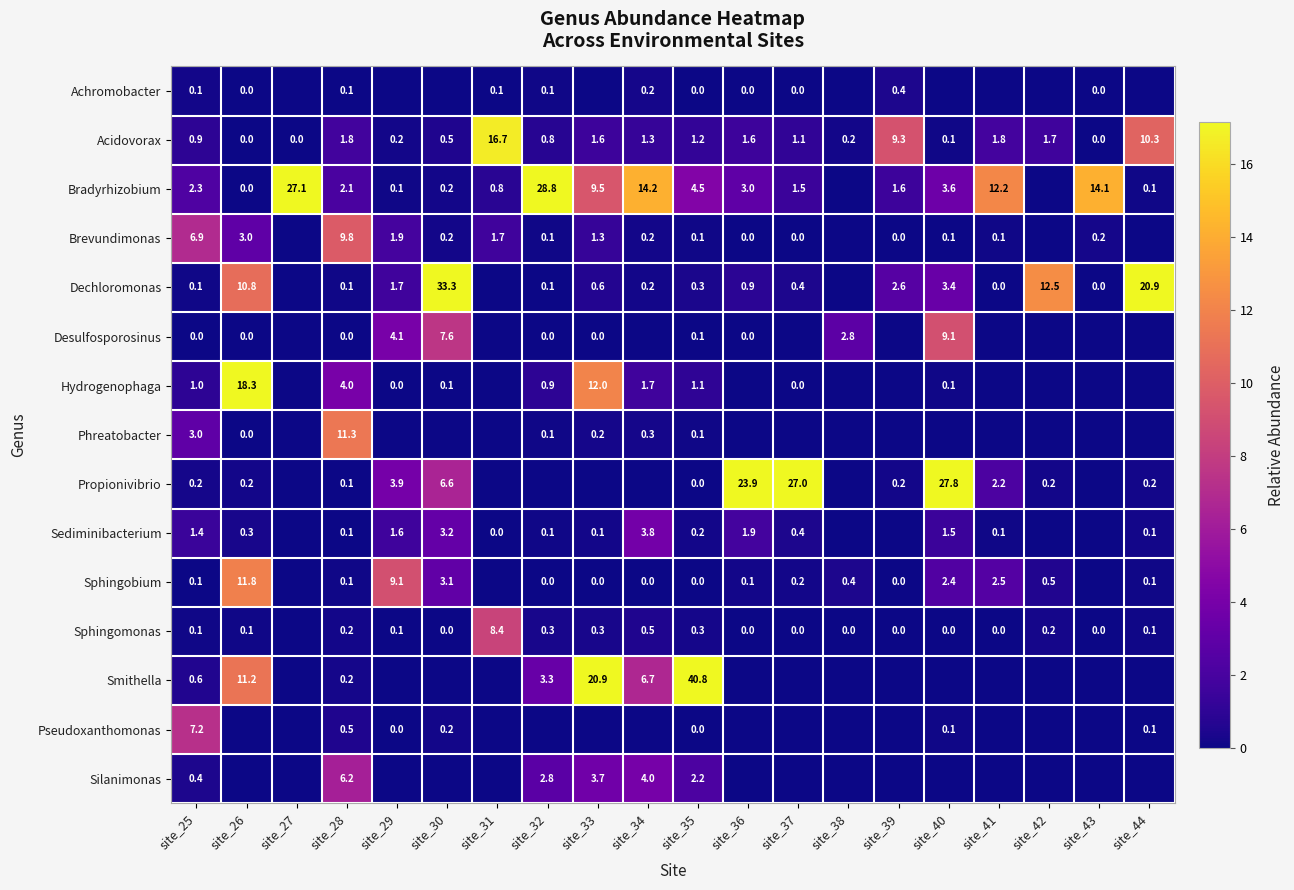

Which has a higher value, site_43 or site_31?

site_31